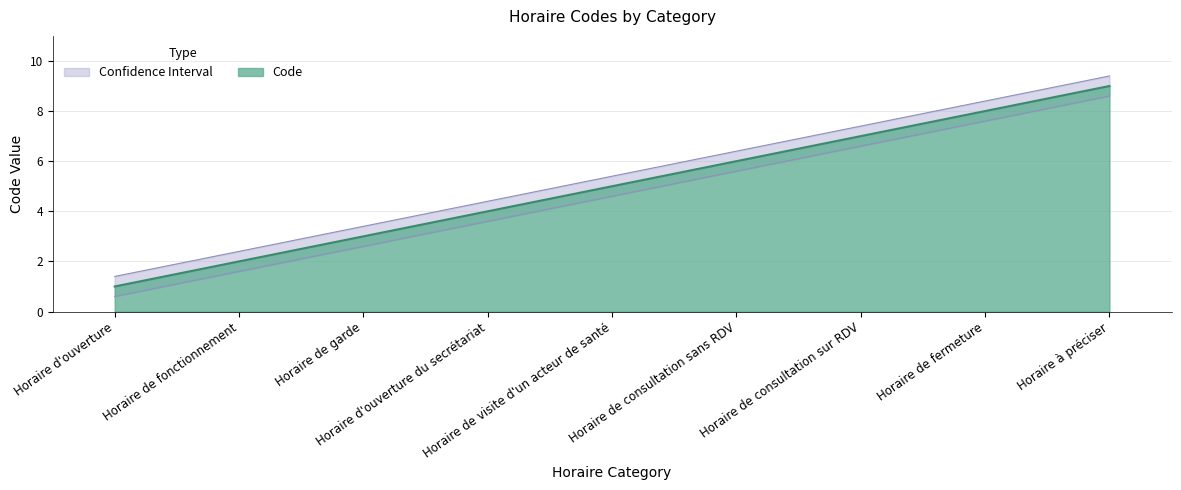

What is the difference between the values at Horaire à préciser and Horaire de visite d'un acteur de santé?

4